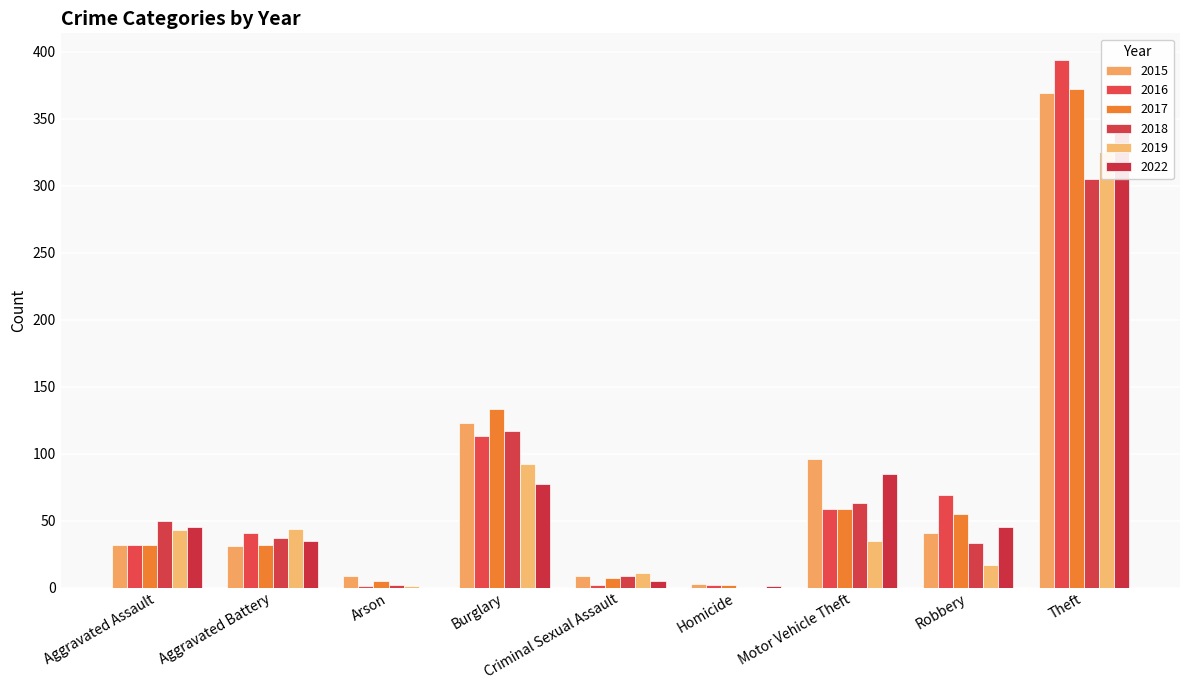

The 2022 series shows 1 at Homicide. True or false?

True